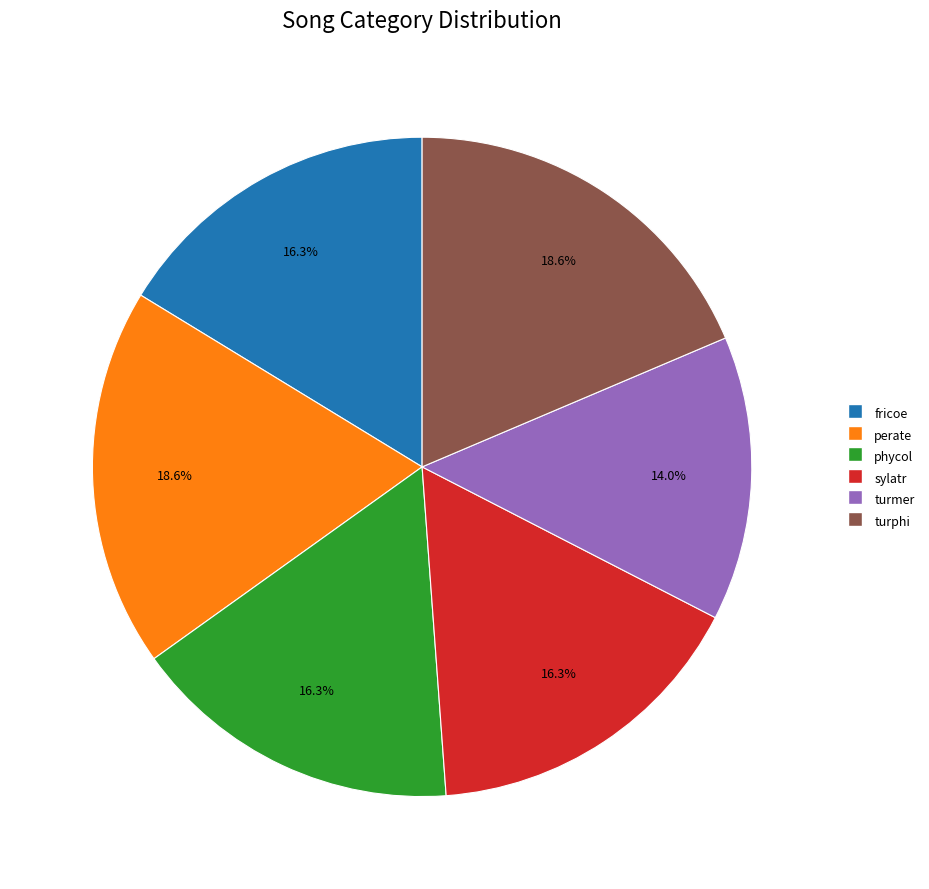

What is the ratio of the value at phycol to the value at perate?

0.9